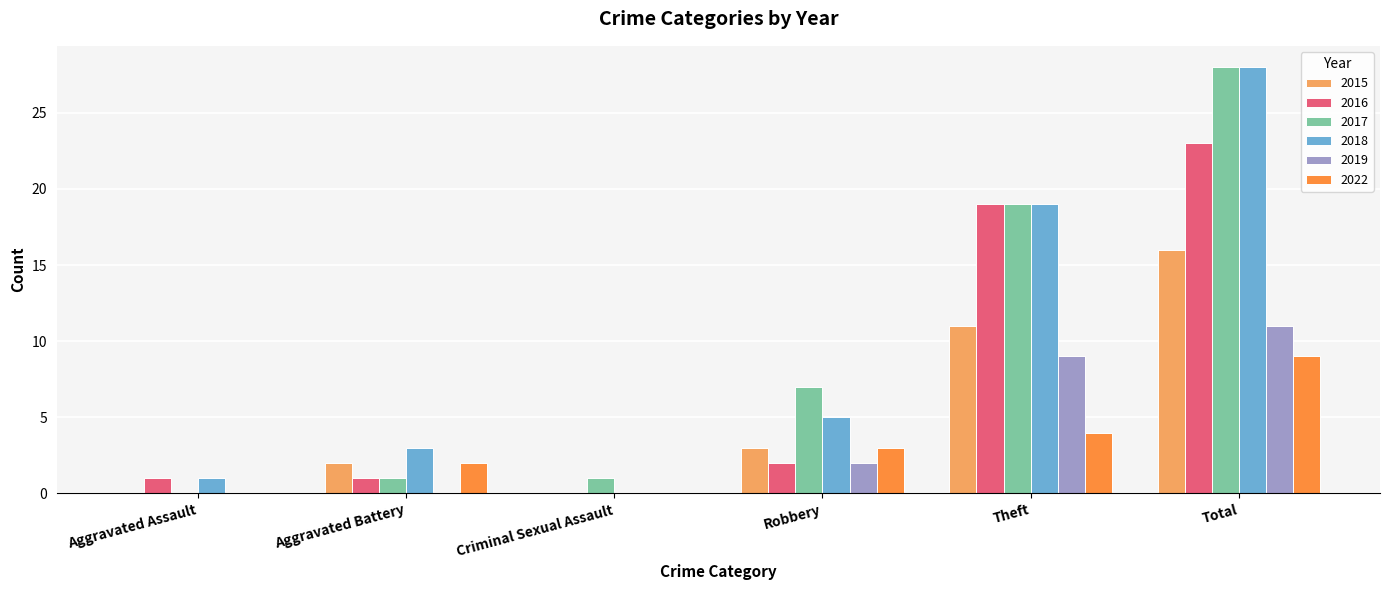

At which label is 2019 closest to 5?

Robbery